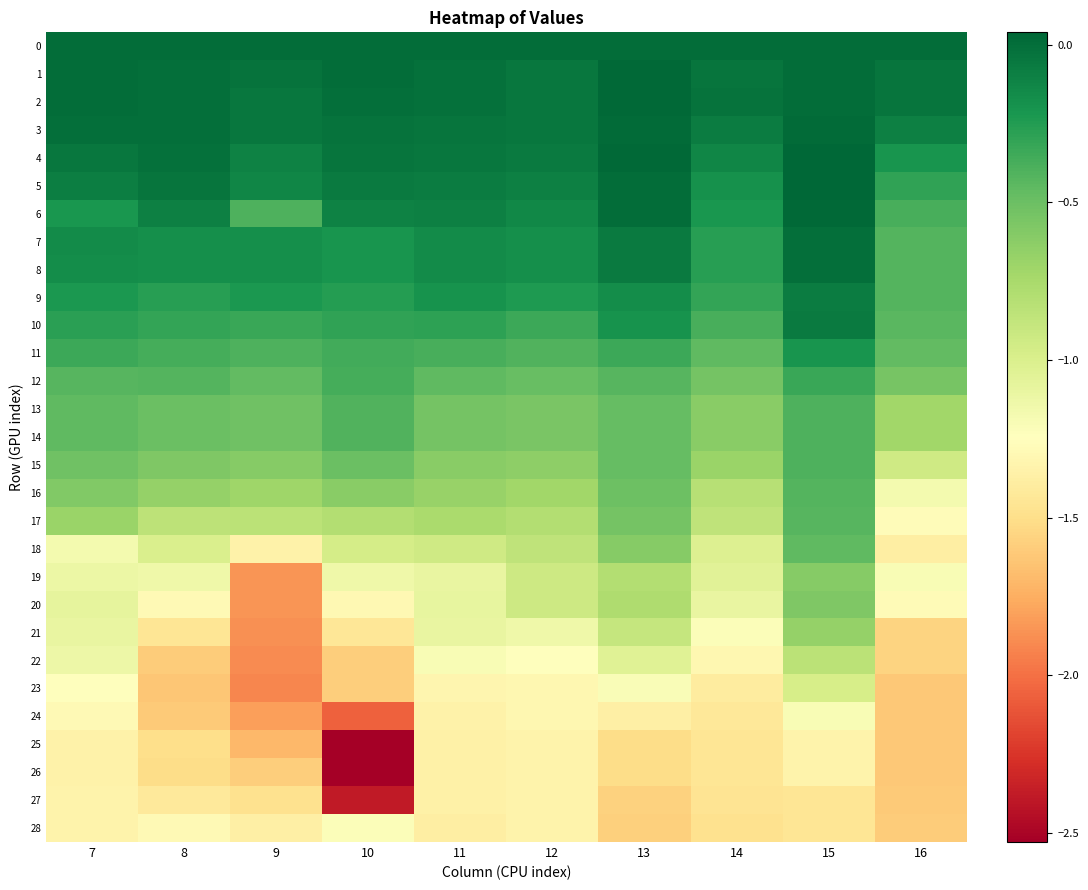

Which label corresponds to the smallest value in the chart?

10